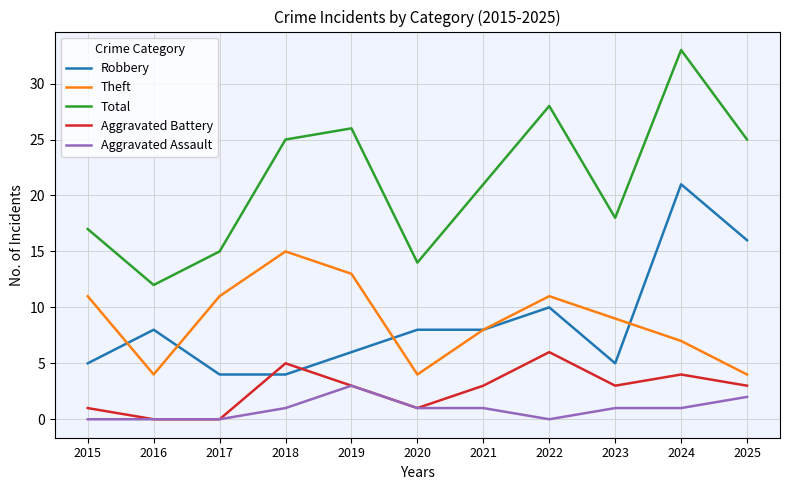

How many series are shown in this chart?

5